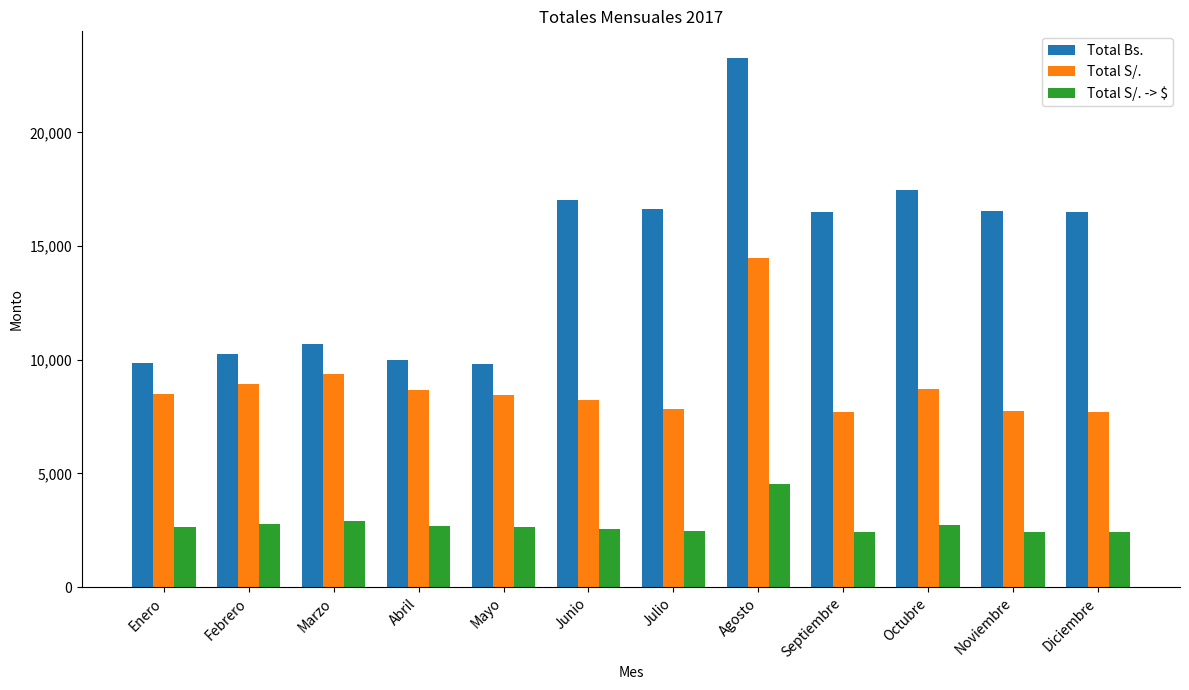

At how many categories does at least one series exceed 15499?

7